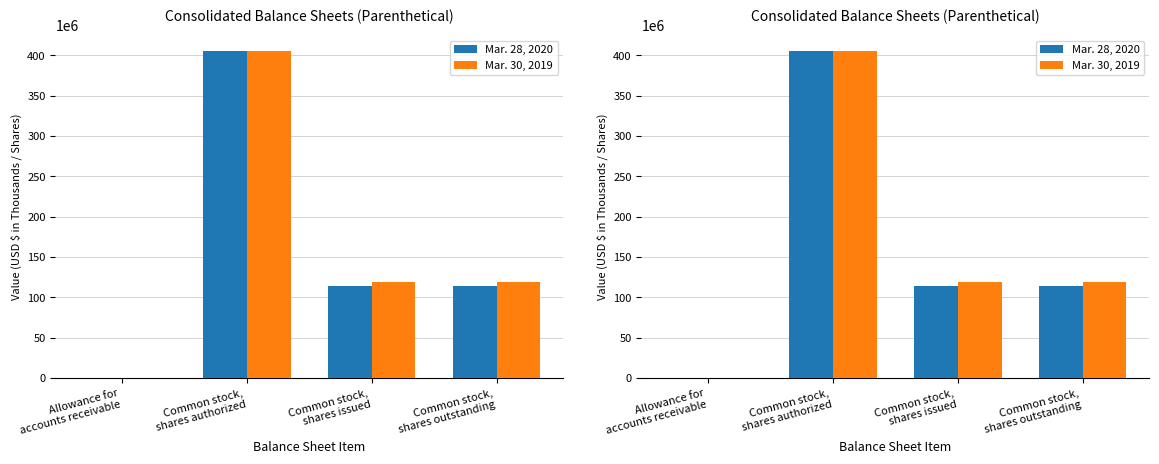

At how many categories does at least one series exceed 19075671?

3